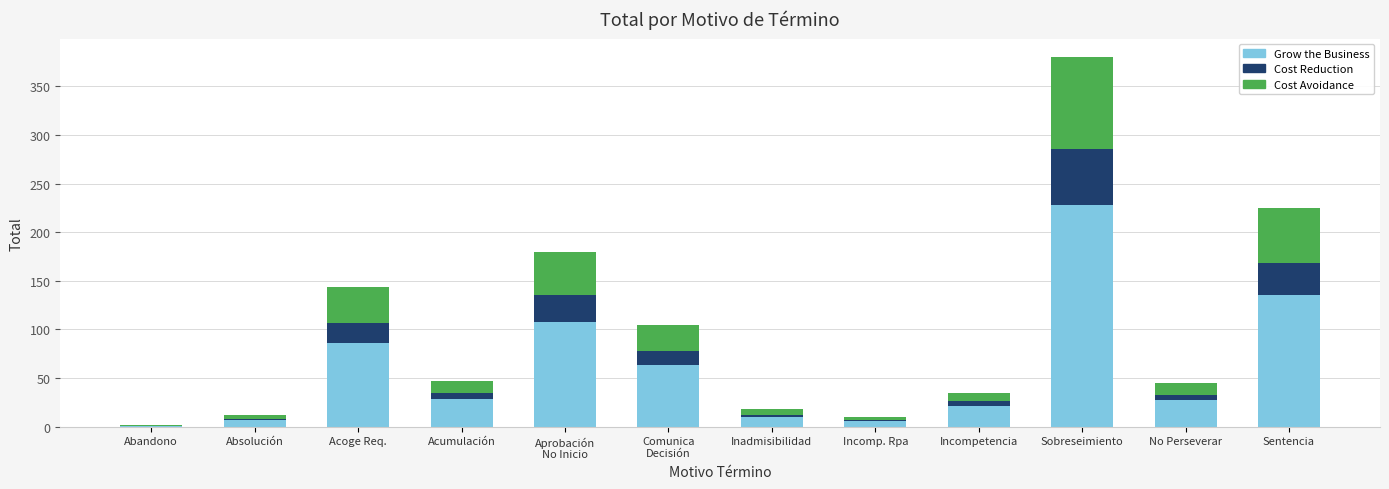

At which category is the sum across all series the highest?

Sobreseimiento